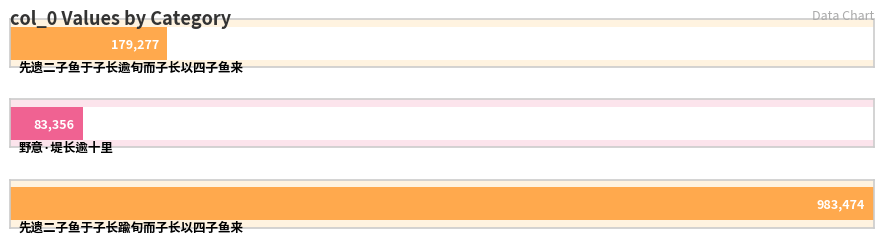

Reading left to right, what are all the values shown in this chart?

先遗二子鱼于子长逾旬而子长以四子鱼来=179277	野意·堤长逾十里=83356	先遗二子鱼于子长踰旬而子长以四子鱼来=983474